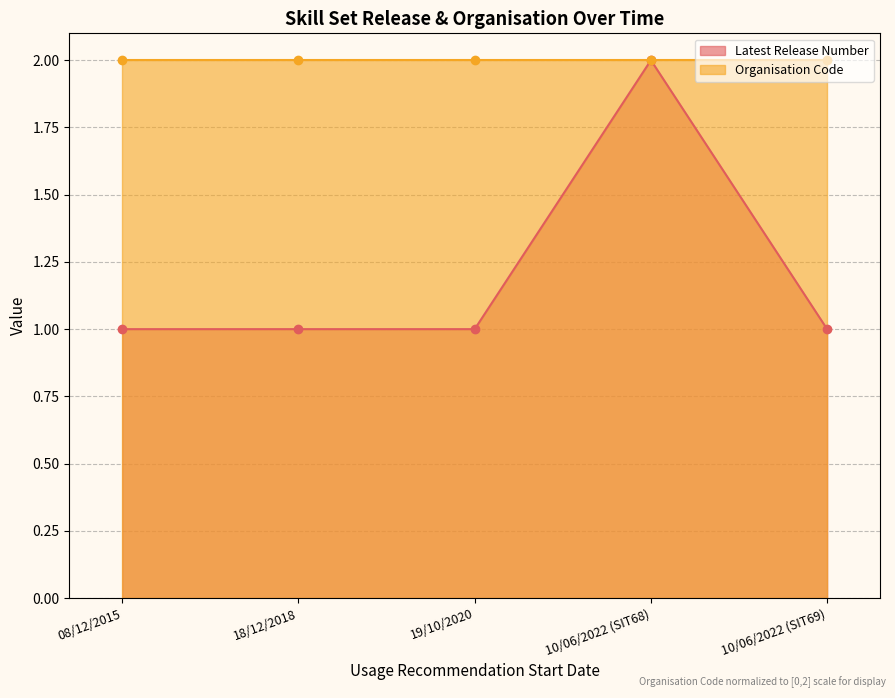

What is the value of the Latest Release Number point at the 4th from the left?

2